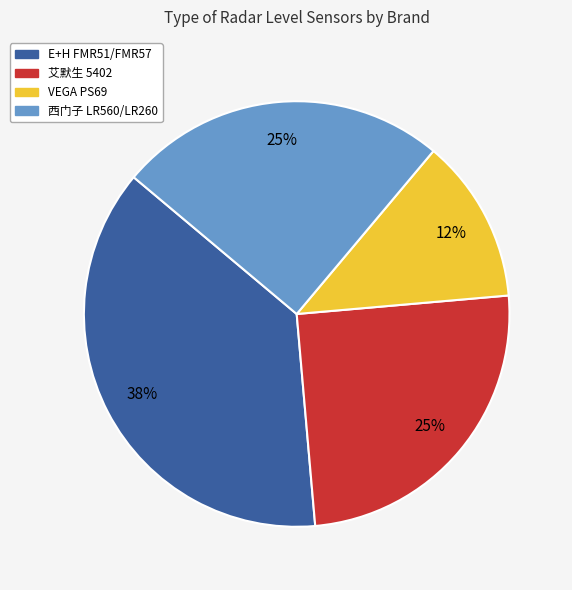

How many segments does this pie chart have?

4